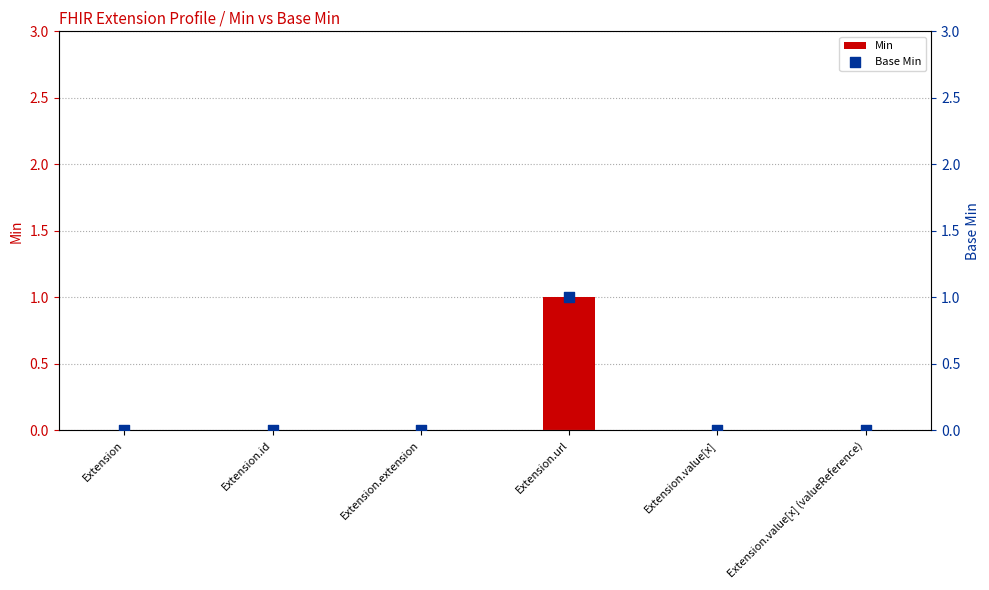

What are all the series names shown in the legend?

Min, Base Min